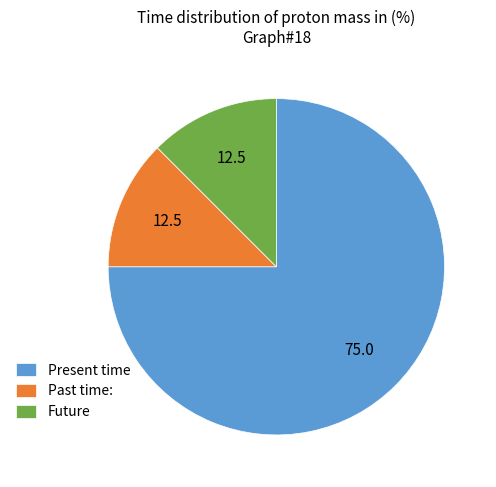

True or false: Past time: accounts for 21% of the total.

False